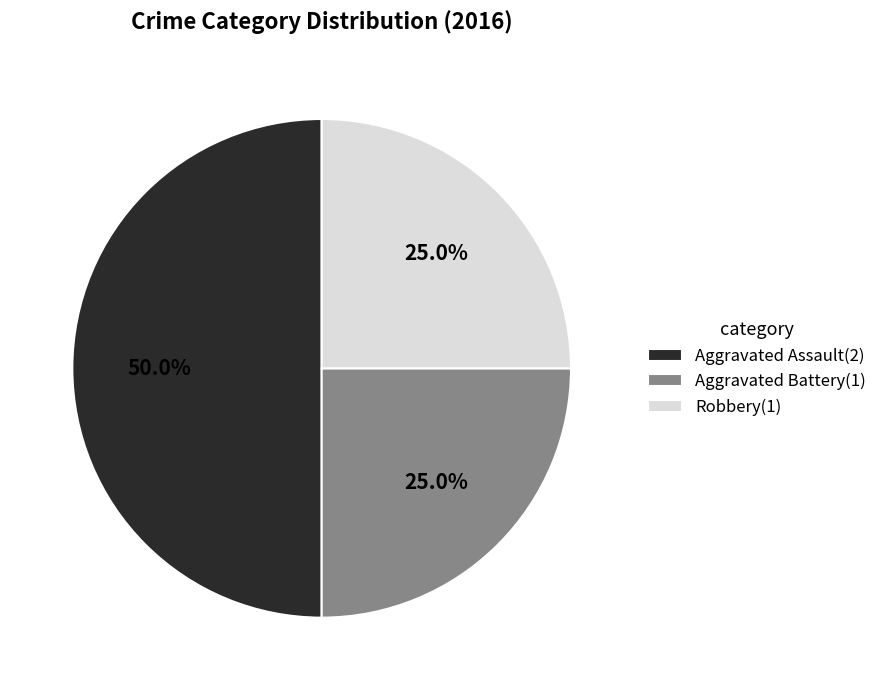

Does Robbery(1) represent more than half of the total?

No